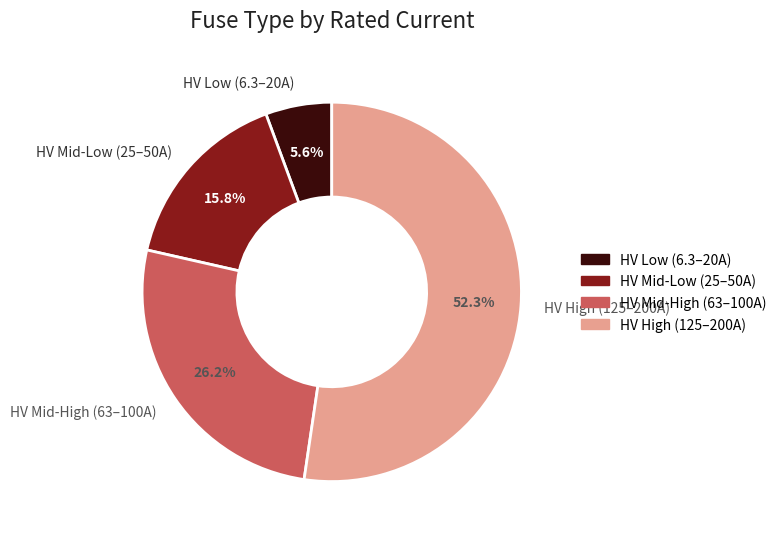

Count the number of slices in the pie.

4